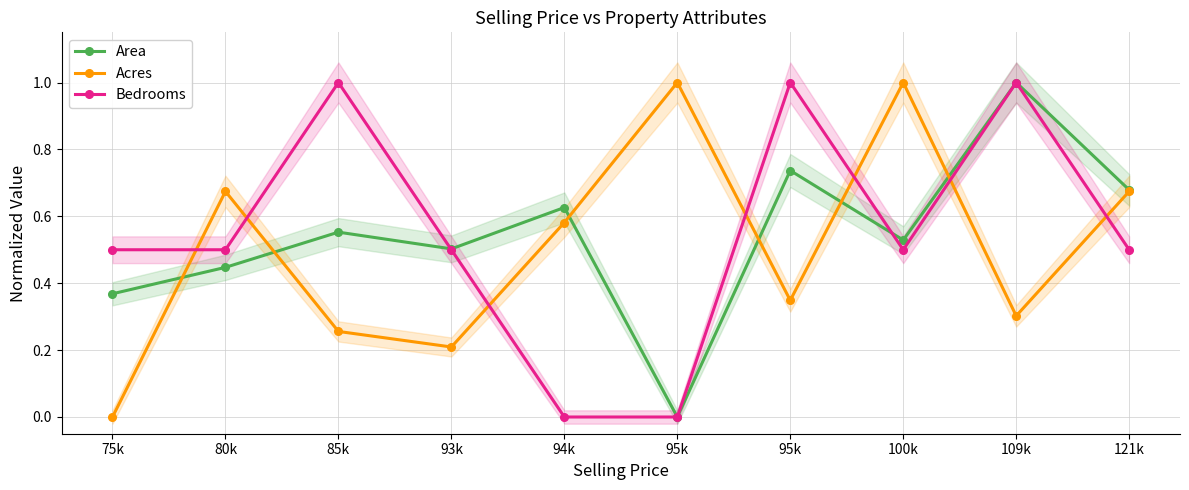

What are all the series names shown in the legend?

Area, Acres, Bedrooms